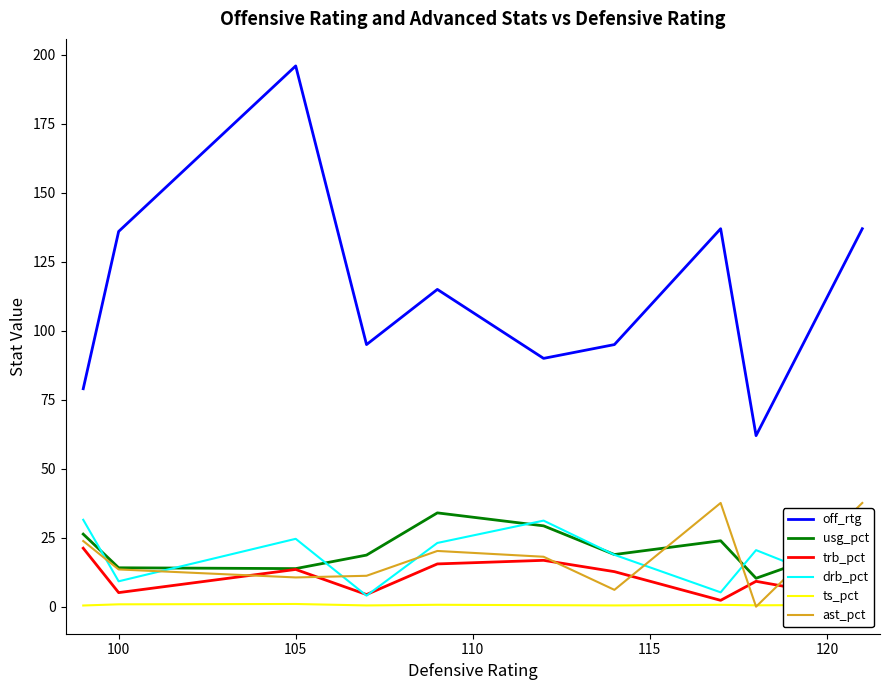

True or false: off_rtg and ts_pct intersect in this chart.

False